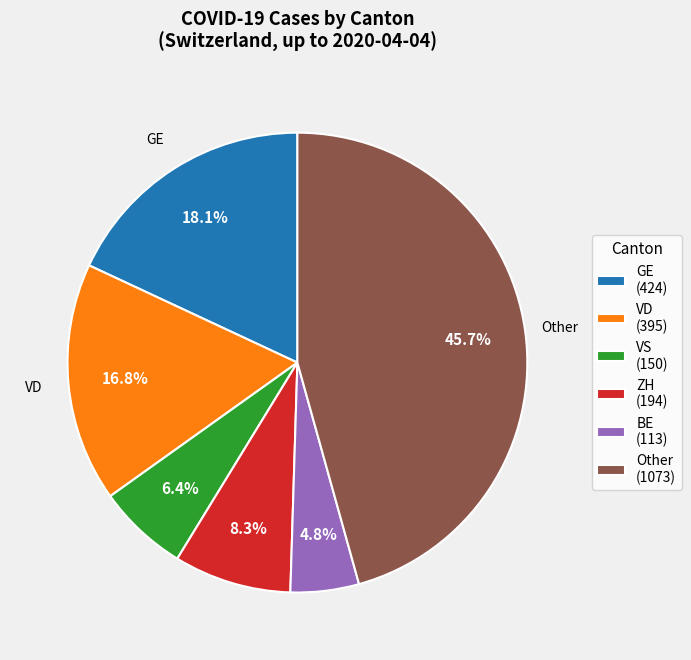

How many segments does this pie chart have?

6